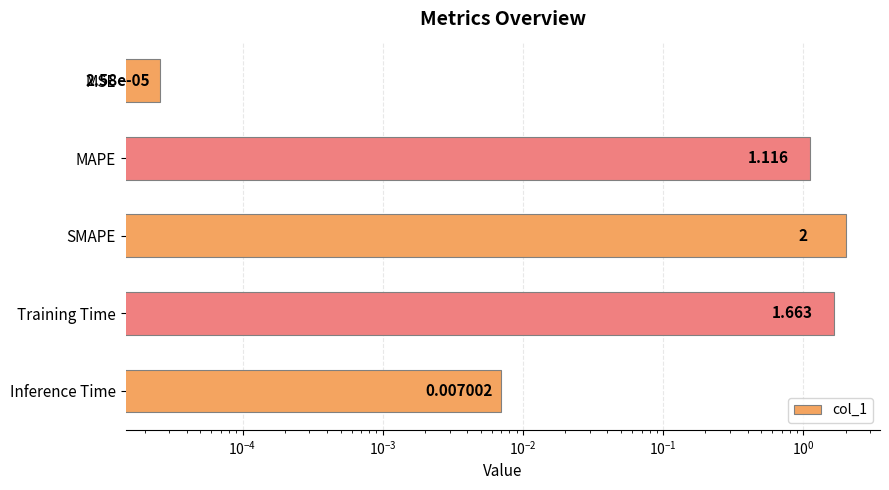

What is the difference between the second highest and second lowest values?

1.7